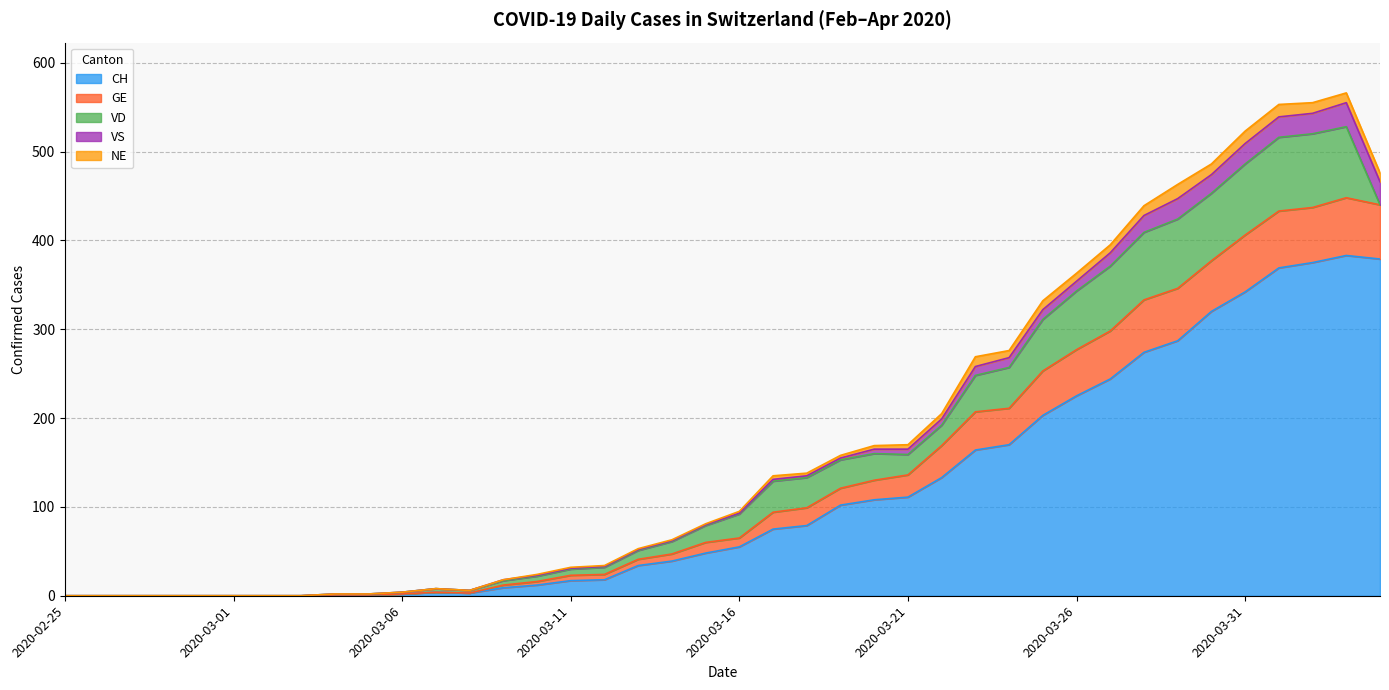

The value of VS at 2020-03-06 is 1. True or false?

False